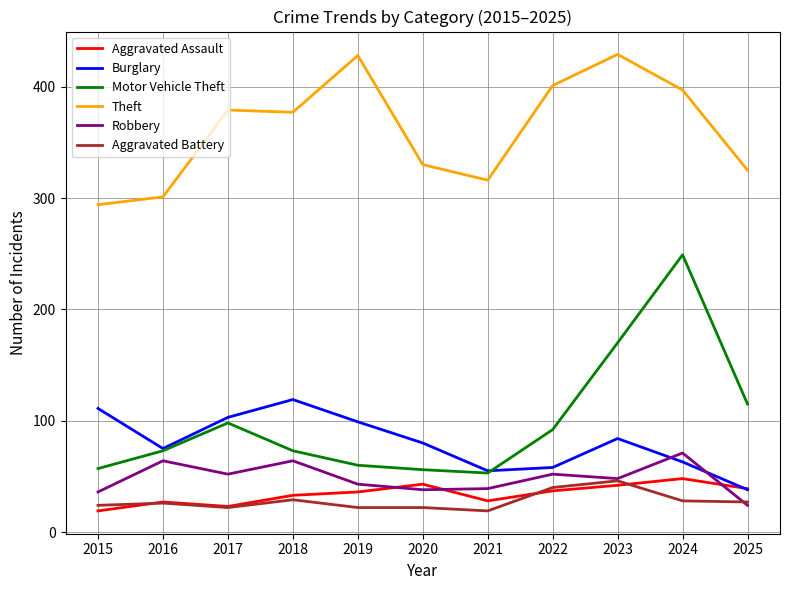

What is the lowest value of the Robbery series?

24